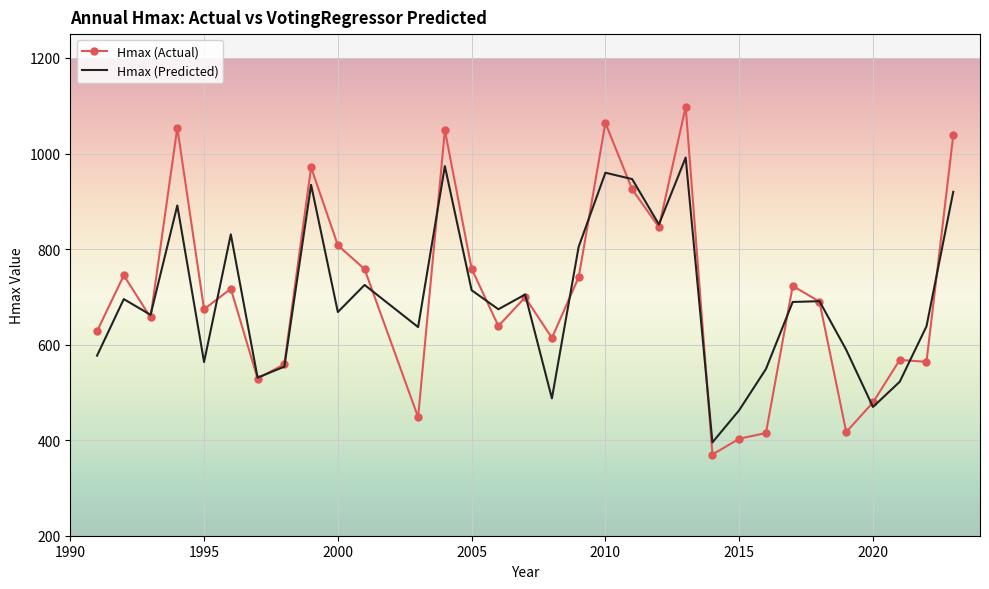

Which series has the largest range (max minus min)?

Hmax (Actual)